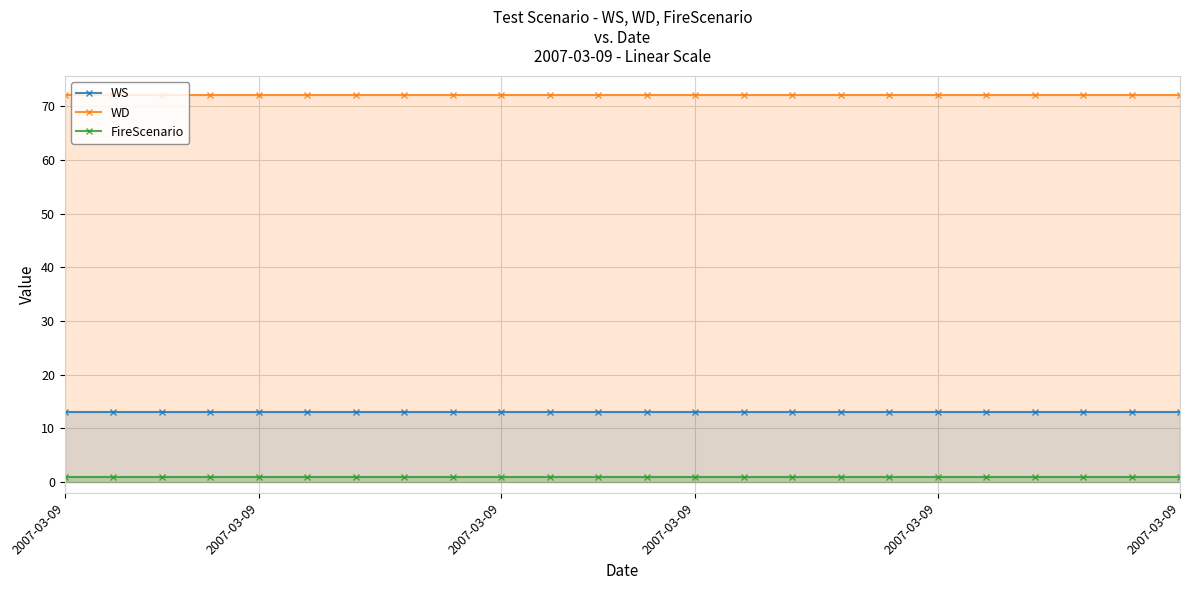

What is the sum of all WD values?

1728